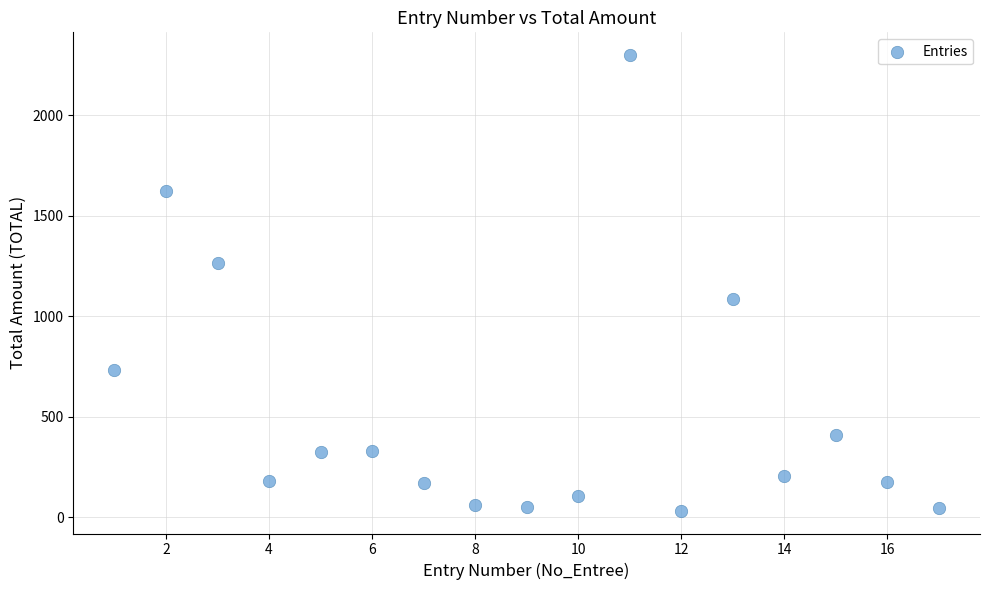

What is the range of Y values (max minus min)?

2267.5